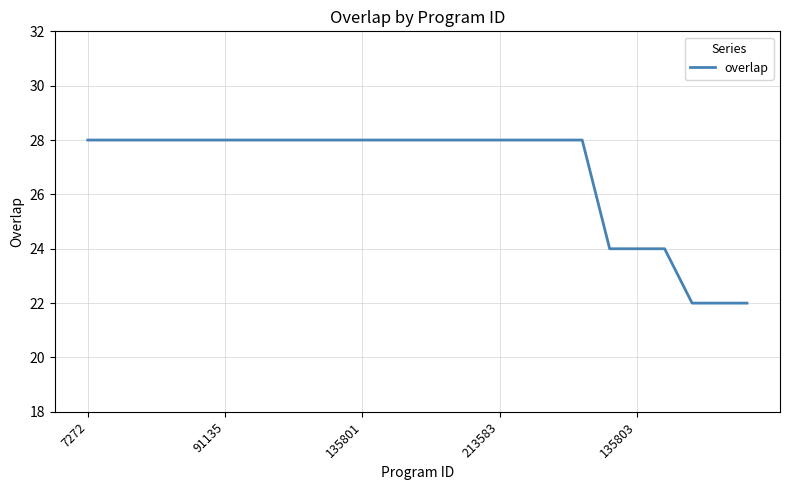

What is the minimum value shown in the chart?

22